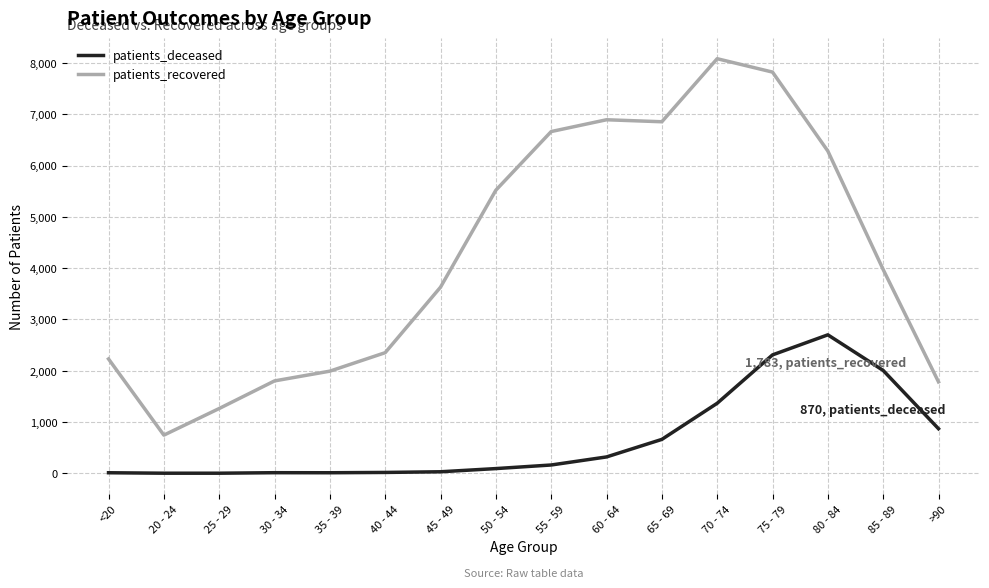

Which series has the largest total across all categories?

patients_recovered